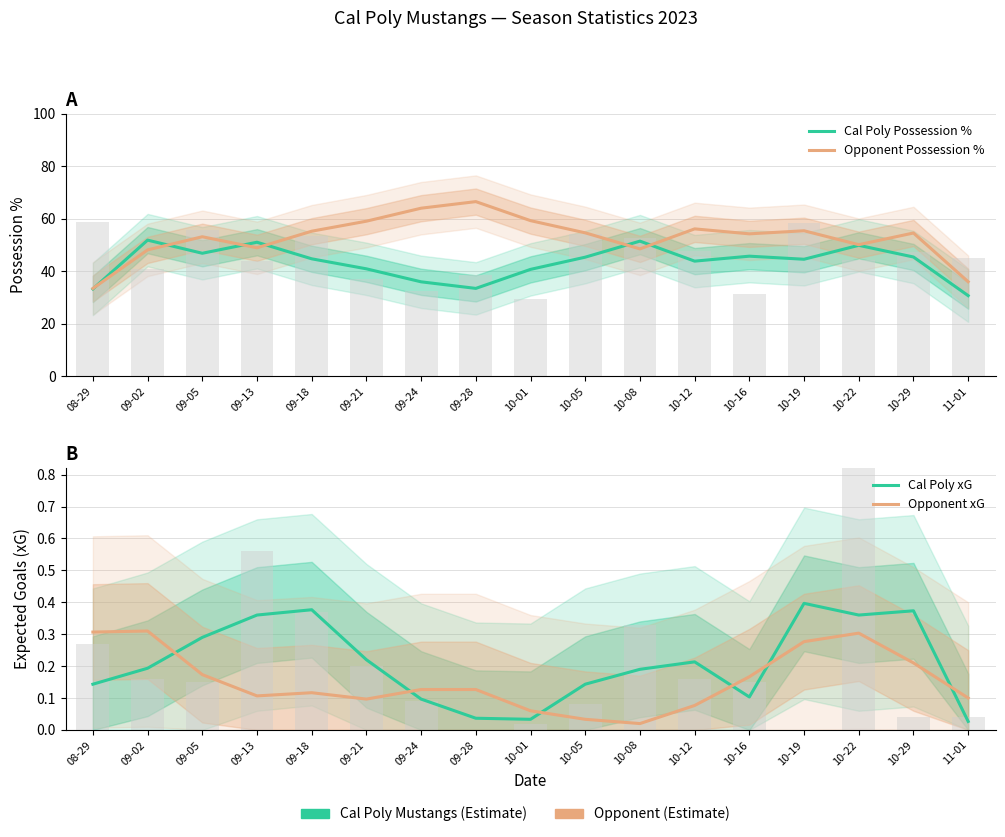

Between 09-05 and 10-16, which series saw the biggest shift?

Cal Poly Possession %